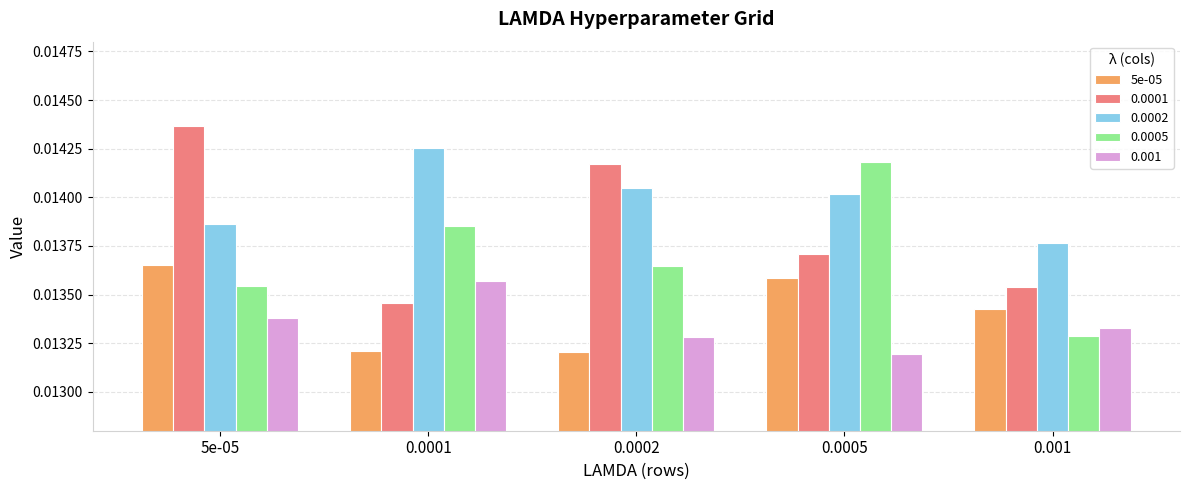

At which label does 0.001 reach its minimum?

0.0005